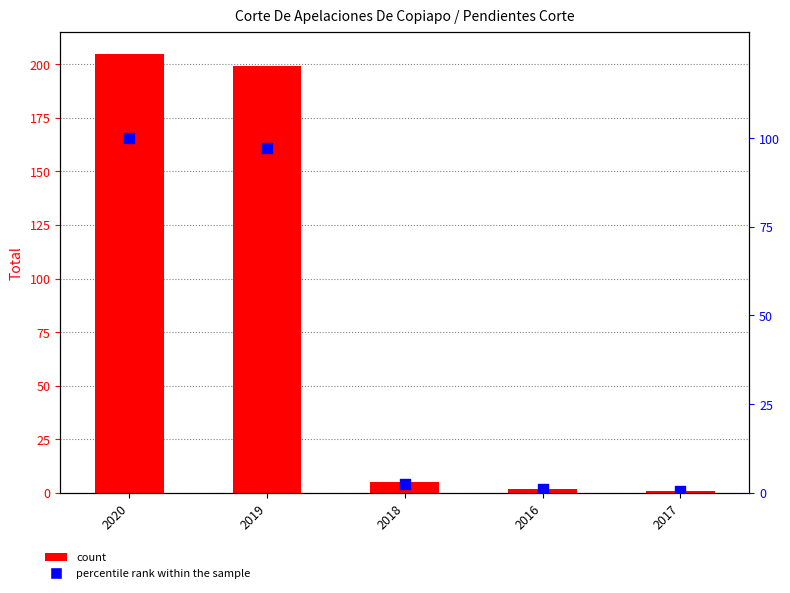

Is the value of percentile rank within the sample at 2020 greater than the value of Total at 2016?

Yes